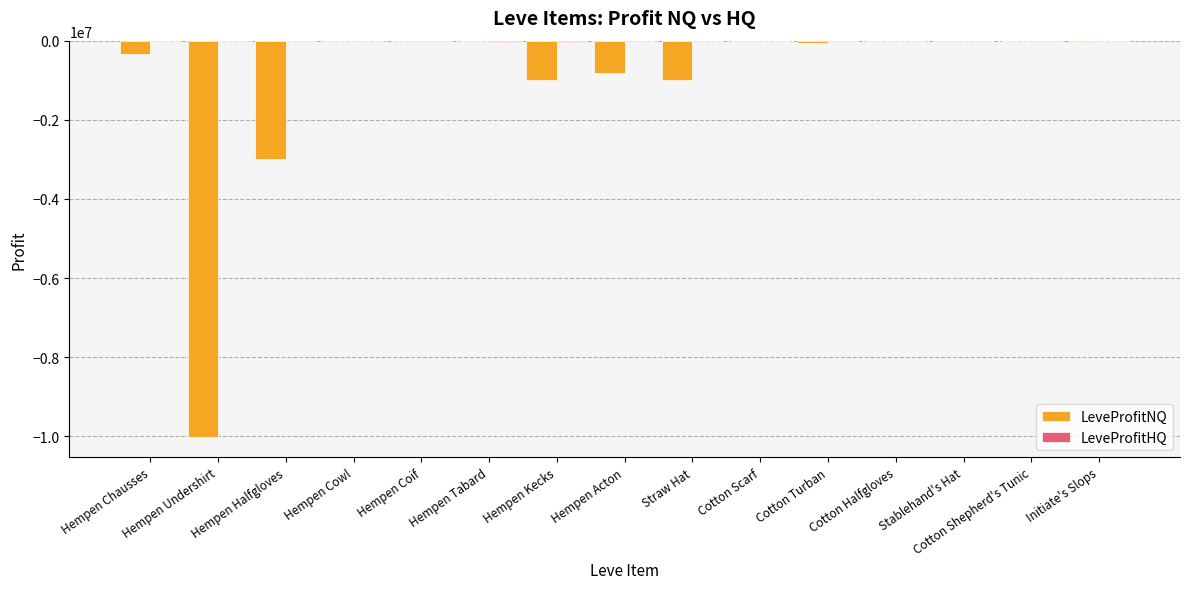

Is it true that LeveProfitNQ equals -4203023.2 at Hempen Halfgloves?

False